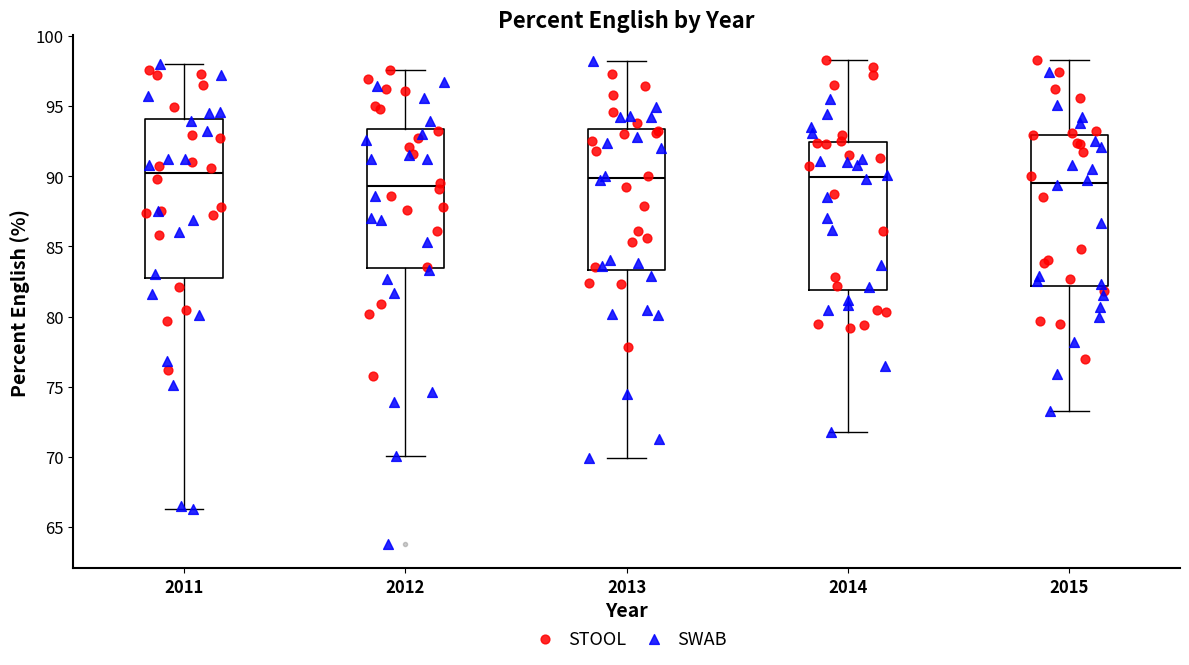

Reading left to right, transcribe this box plot: for each box, give where its median line is, the range the box spans, and where its two whiskers end, as read against the y-axis. The values are not printed on the chart, so give them approximately, as read against the axis.

2011: median 90.0, box 83.0 to 94.0, whiskers 66.5 to 98.0
2012: median 89.5, box 83.5 to 93.5, whiskers 70.0 to 97.5
2013: median 90.0, box 83.5 to 93.5, whiskers 70.0 to 98.0
2014: median 90.0, box 82.0 to 92.5, whiskers 72.0 to 98.5
2015: median 89.5, box 82.0 to 93.0, whiskers 73.5 to 98.5